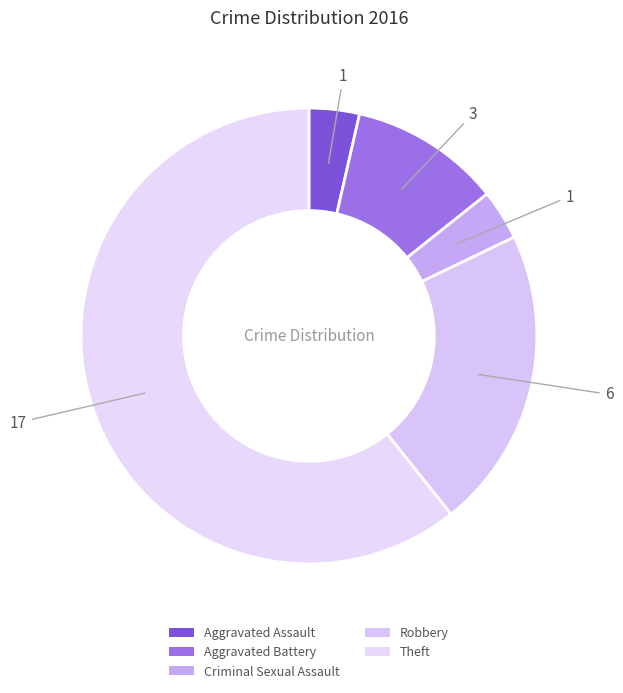

Count the number of slices in the pie.

5